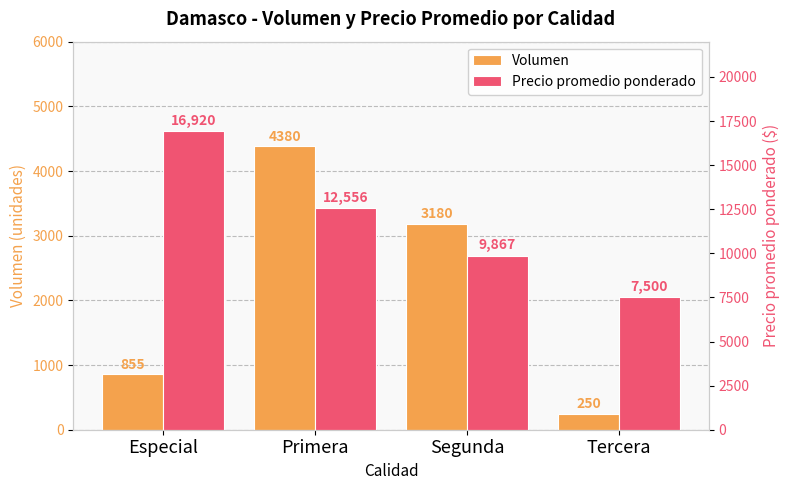

What is the smallest value displayed?

250